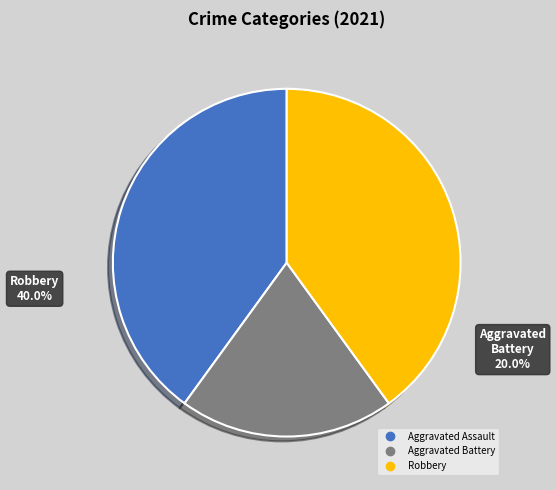

Between Aggravated Assault and Aggravated Battery, which is larger?

Aggravated Assault